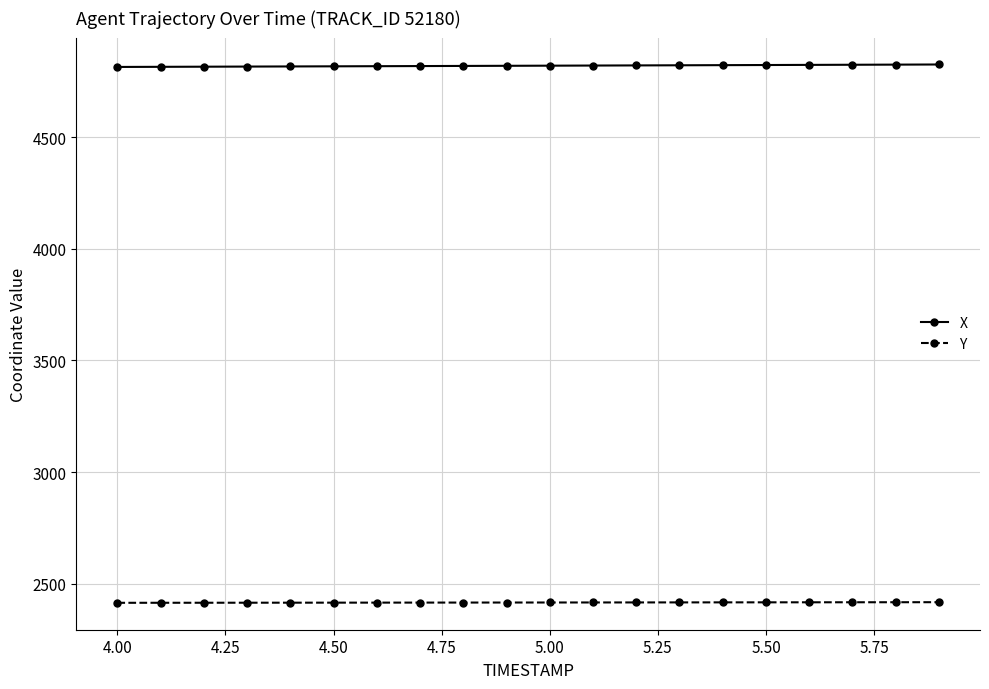

List the series in order of their peak value, highest first.

X, Y